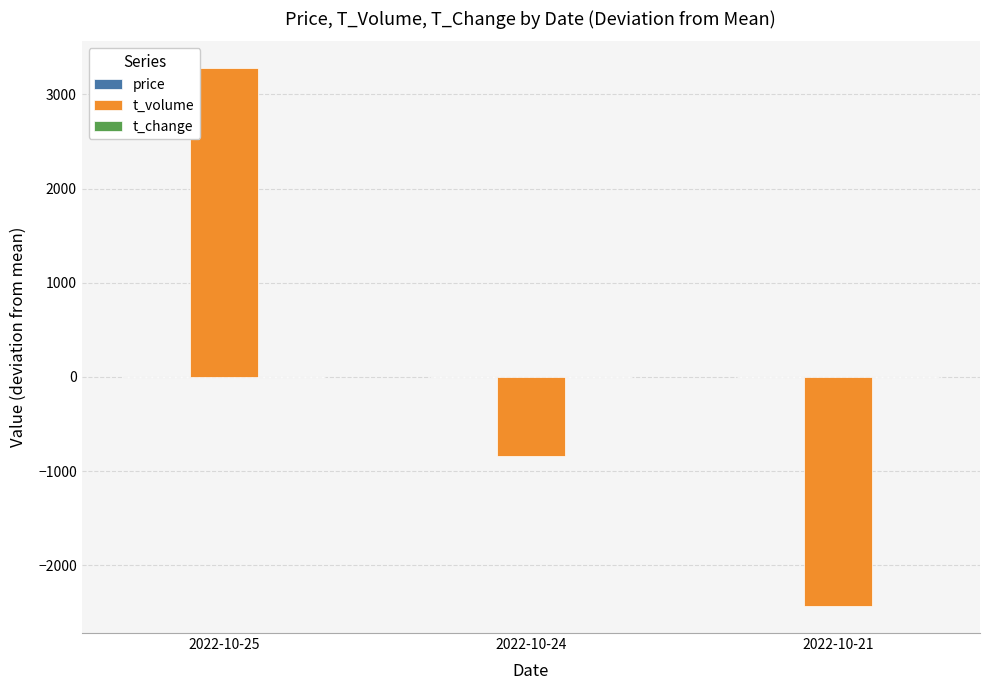

At which label is t_volume closest to 421?

2022-10-24